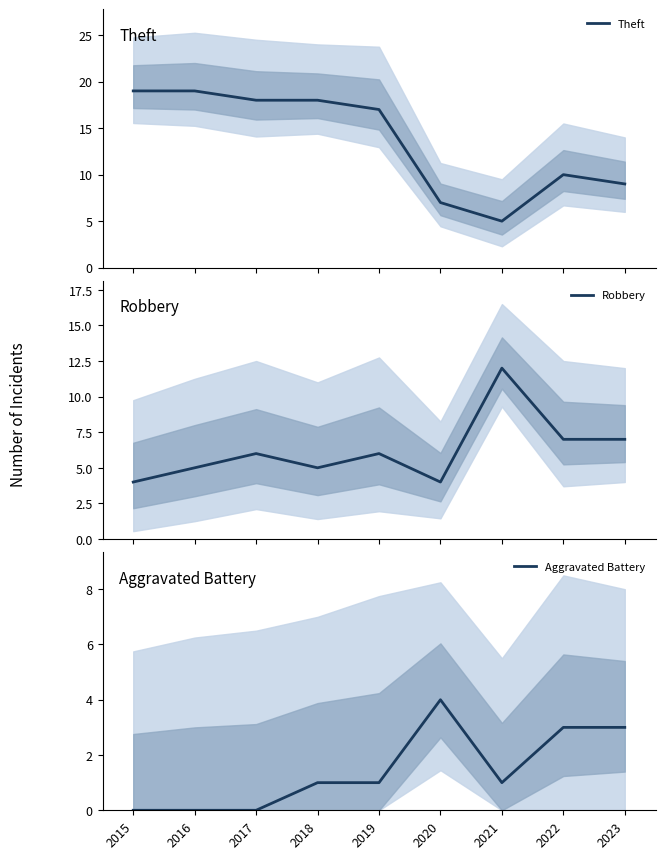

List the labels in order of Theft value, largest first.

2015, 2016, 2017, 2018, 2019, 2022, 2023, 2020, 2021